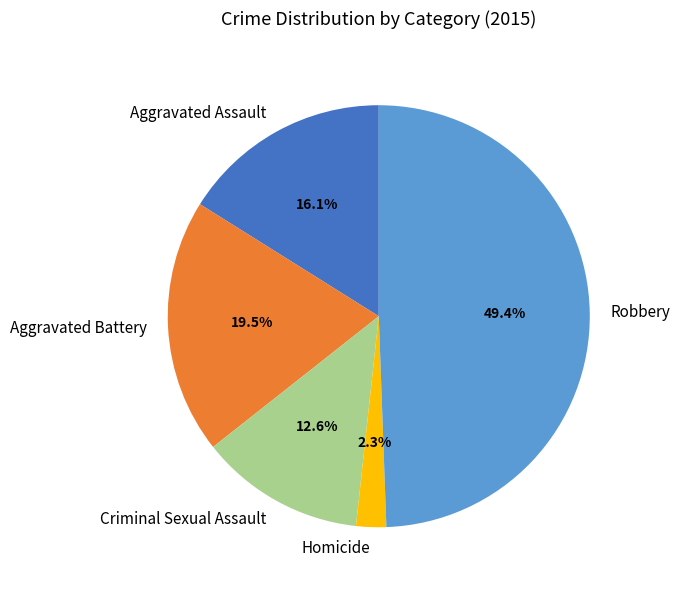

Rank the categories by value from highest to lowest.

Robbery, Aggravated Battery, Aggravated Assault, Criminal Sexual Assault, Homicide